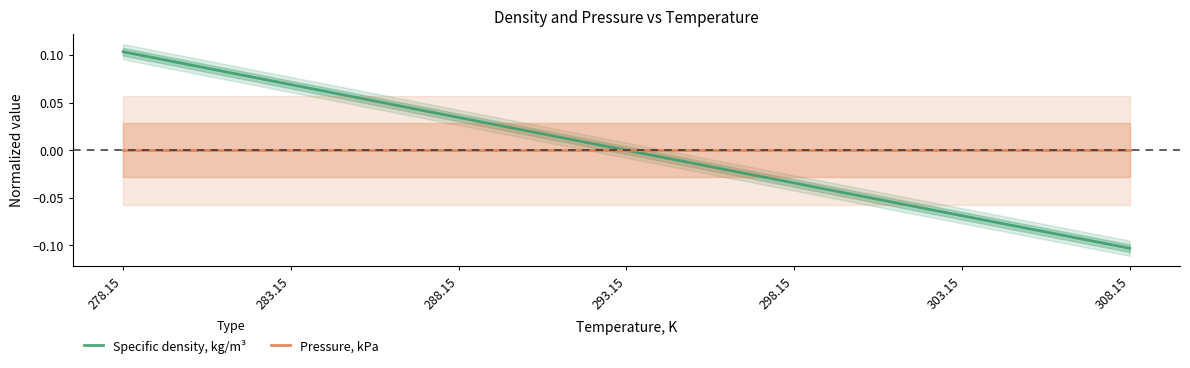

What is the smallest value displayed?

-0.1